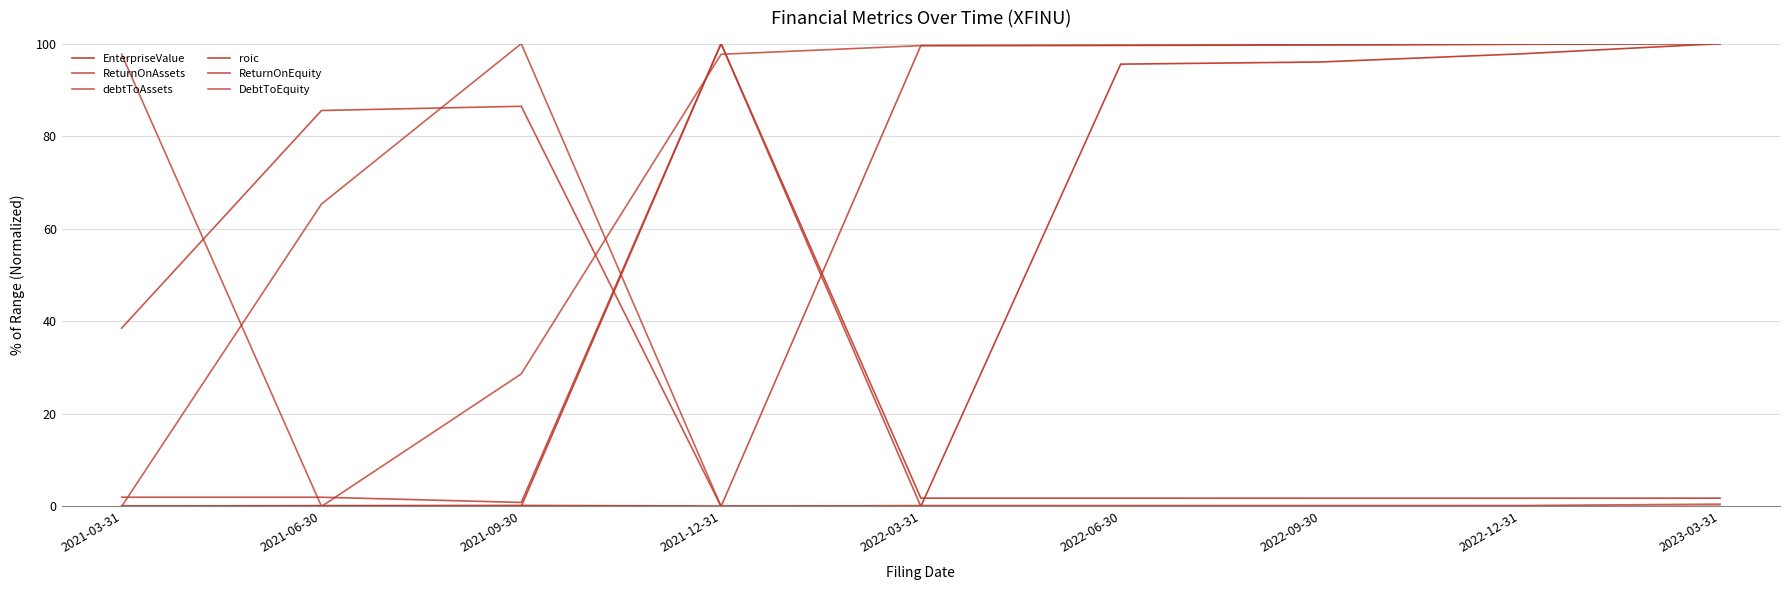

Does the chart display data point markers on the line(s)?

No